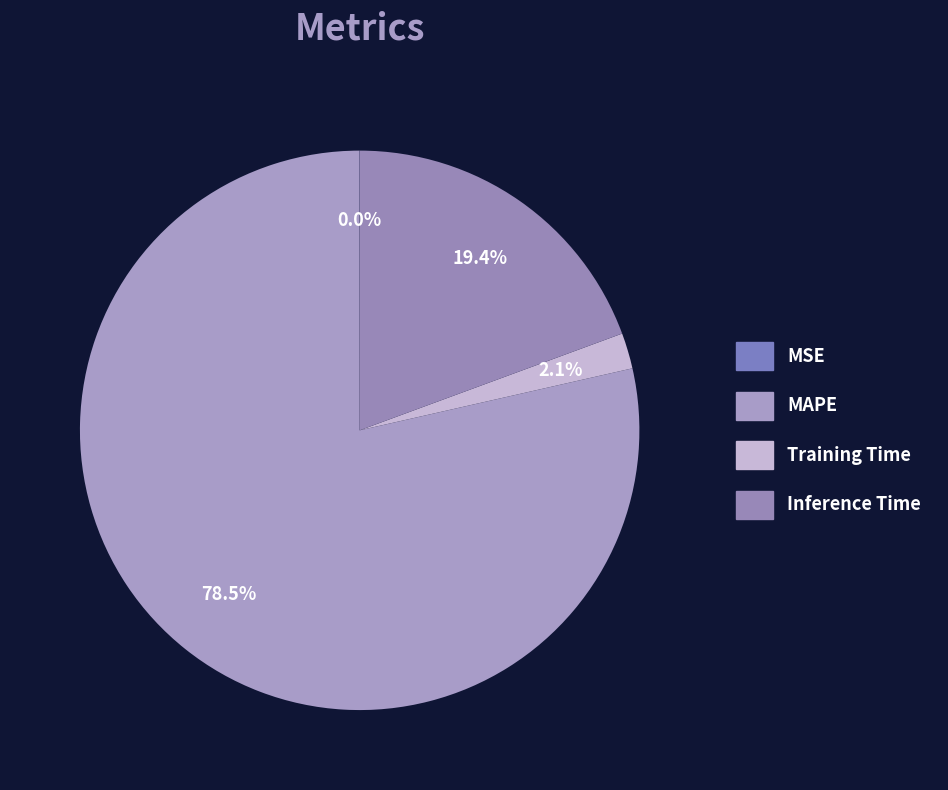

Is the sum of MSE and MAPE greater than half?

Yes